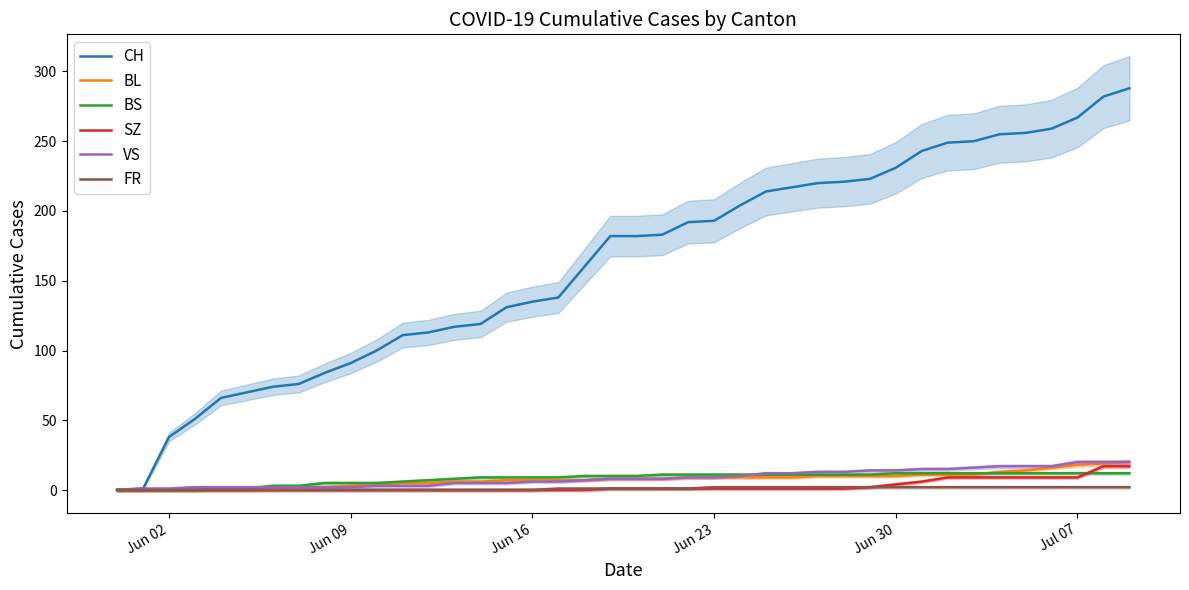

What is the difference between the maximum and second lowest values in the VS series?

19